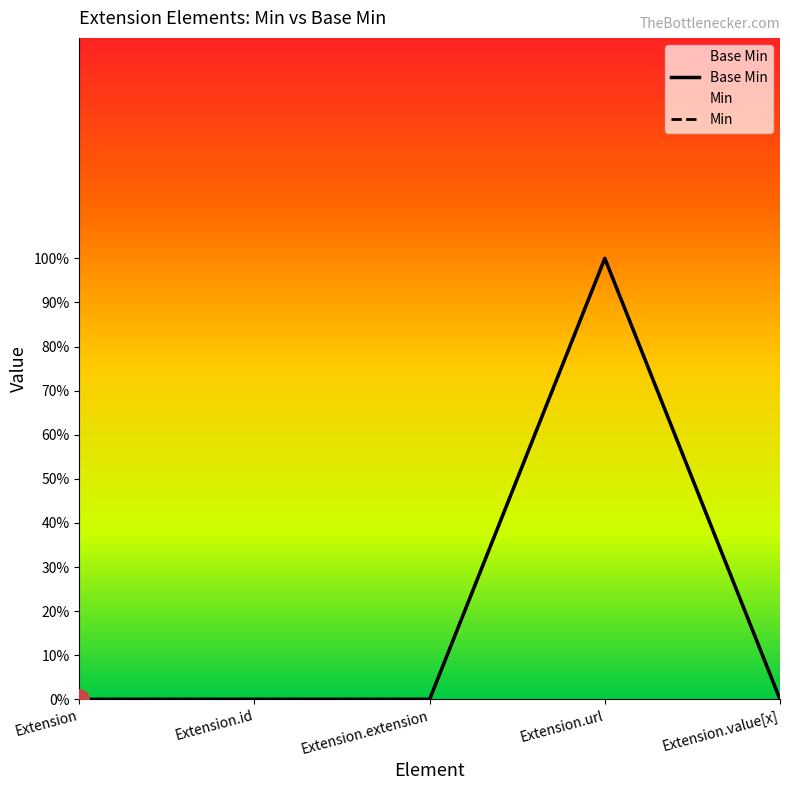

The chart shows a value of 0 at Extension.extension. True or false?

False